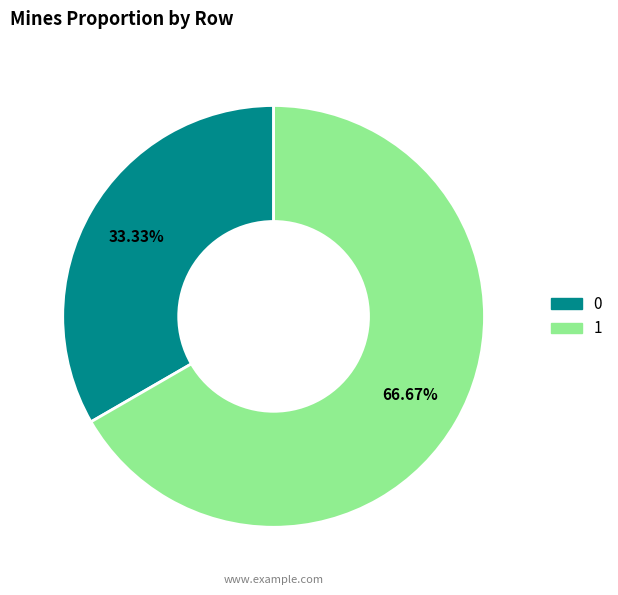

What is the largest slice in the pie chart?

1